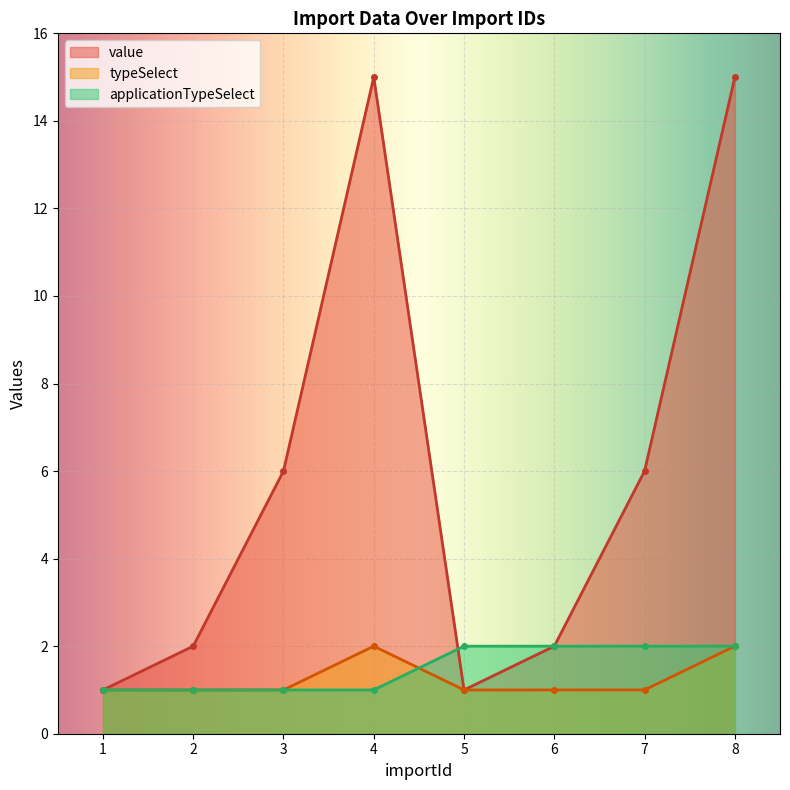

Where does the value series first go above 6?

4